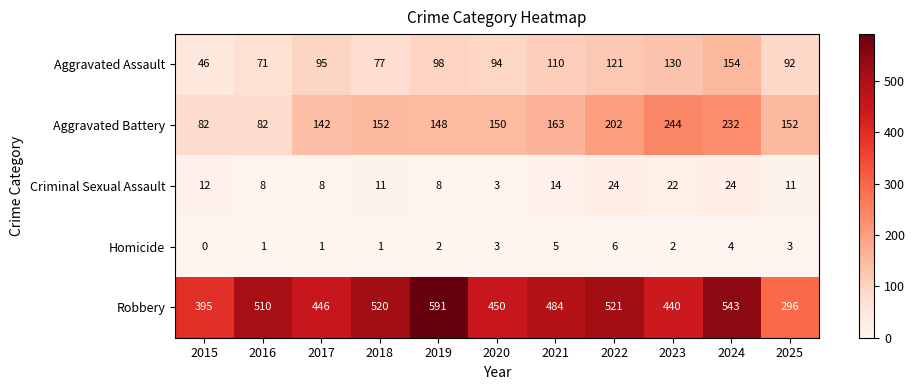

What value does the Robbery series have at 2025, to the nearest 50?

300